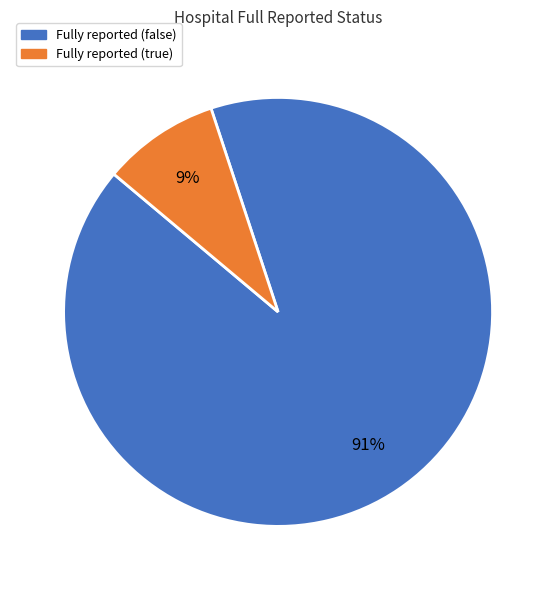

To the nearest percent, what percentage of the pie is Fully reported (true)?

9%